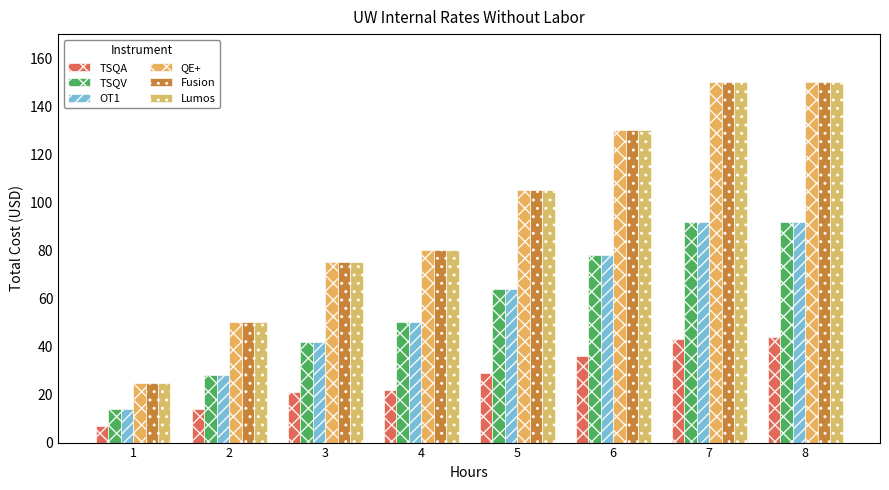

What is the value of the Lumos bar at the 6th from the left?

130